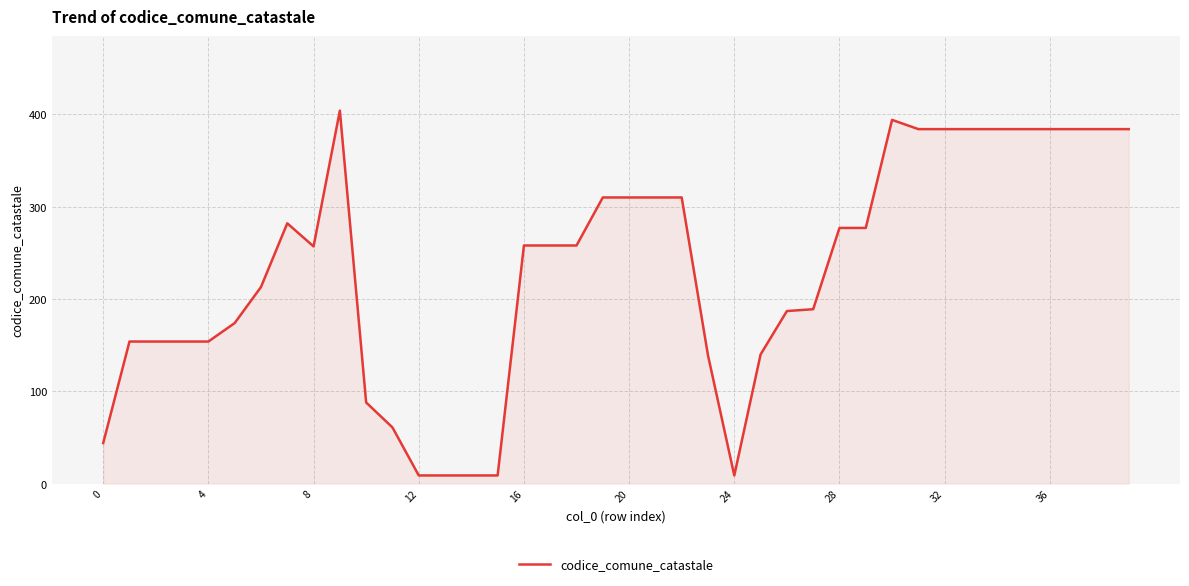

How many series are shown in this chart?

1